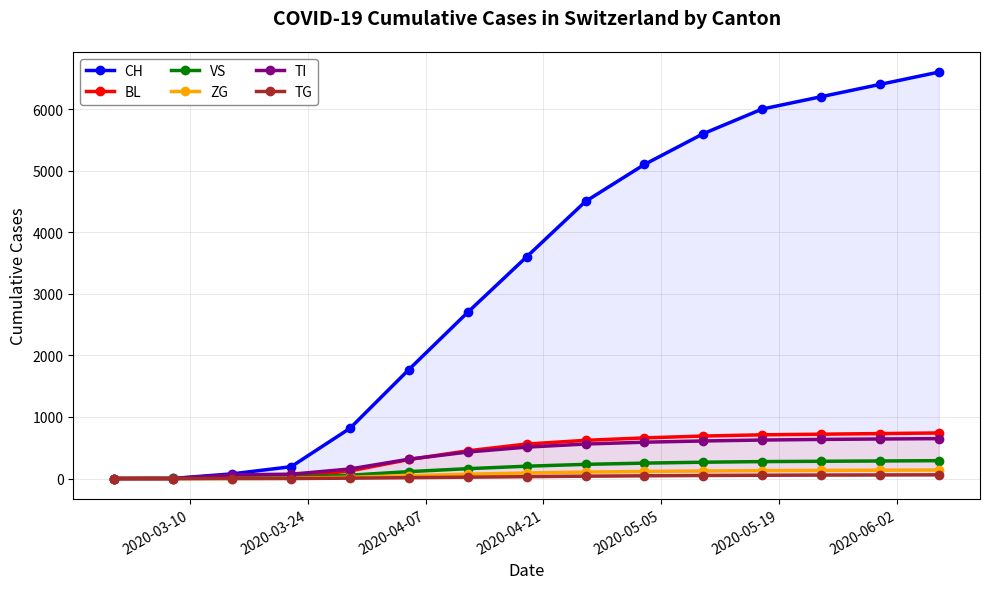

Reading right to left, extract all data points from this chart.

CH: 6600	6400	6200	6000	5600	5100	4500	3600	2700	1770	816	192	76	2	0
BL: 740	730	720	710	690	660	620	560	450	309	123	25	5	0	0
VS: 290	285	280	275	265	250	230	200	160	112	54	19	6	2	0
ZG: 138	135	132	128	122	115	105	90	70	46	21	5	0	0	0
TI: 648	642	635	625	610	590	560	510	430	314	155	70	61	0	0
TG: 60	58	56	53	49	44	38	30	22	14	6	0	0	0	0